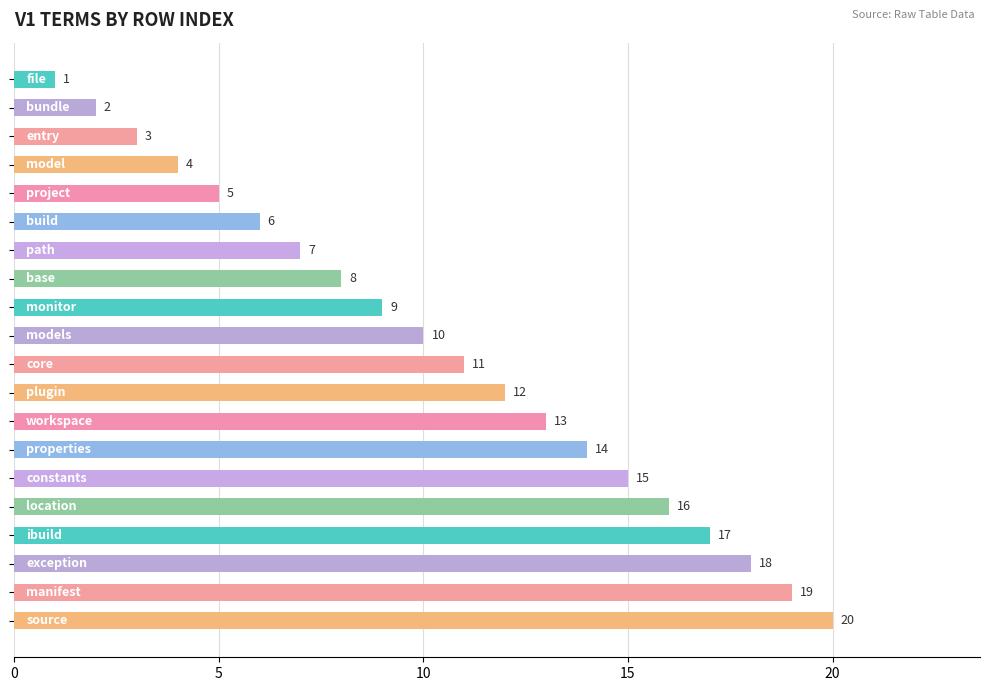

What is the difference between the maximum and second lowest values?

18